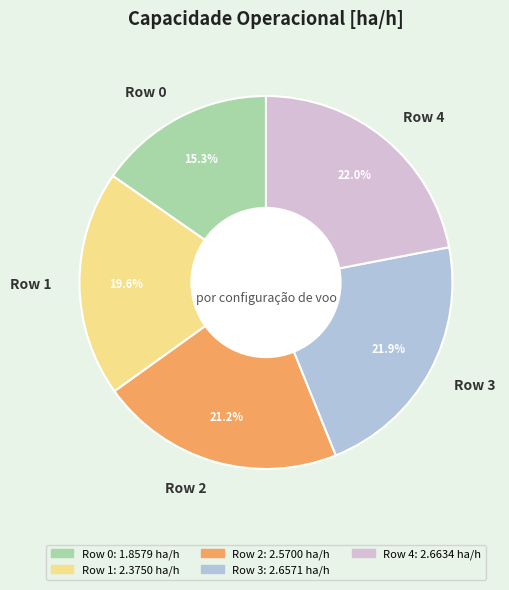

What is the ratio of the value at Row 2 to the value at Row 3?

1.0